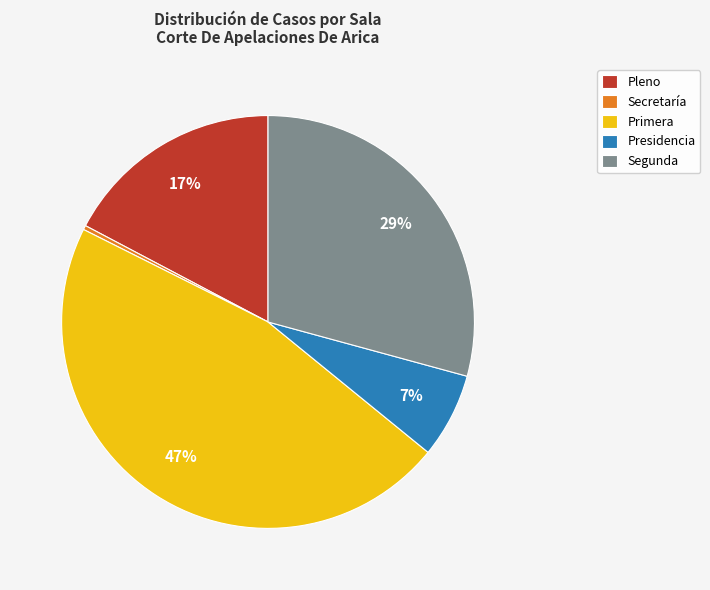

Which category has the biggest portion of the pie?

Primera